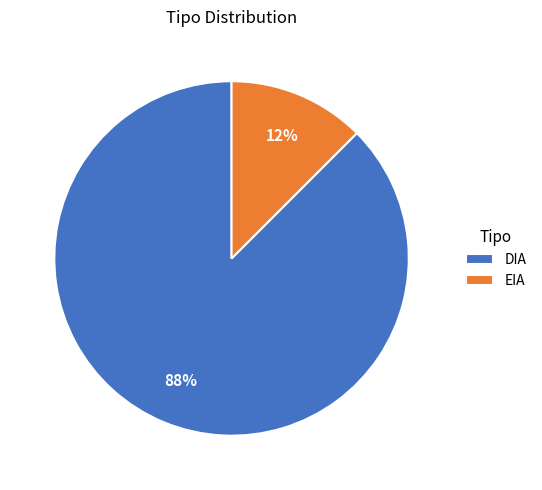

True or false: DIA accounts for 93% of the total.

False